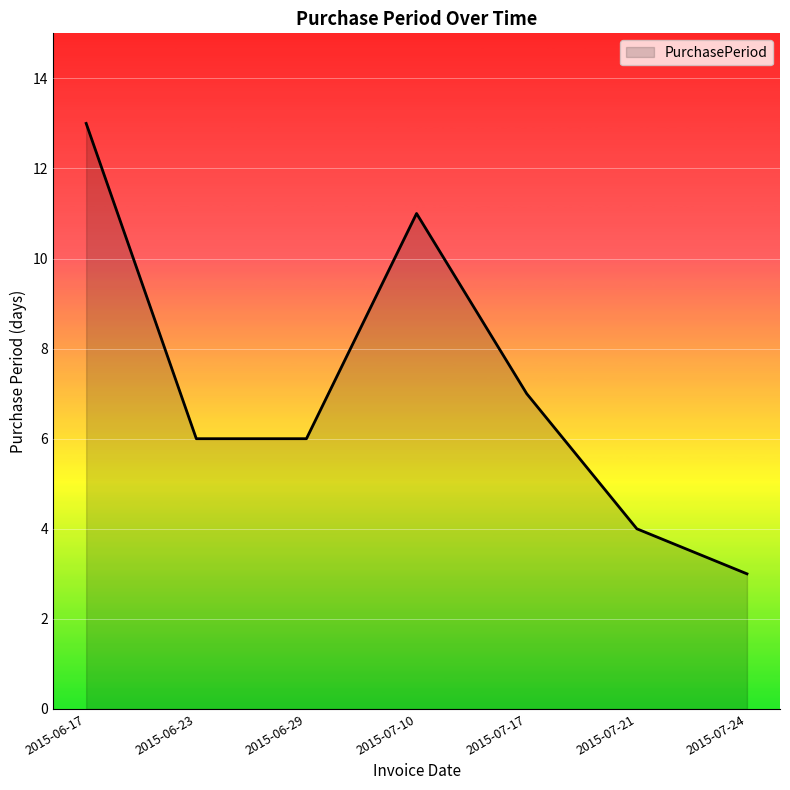

What is the change in value from 2015-06-29 to 2015-07-21?

-2